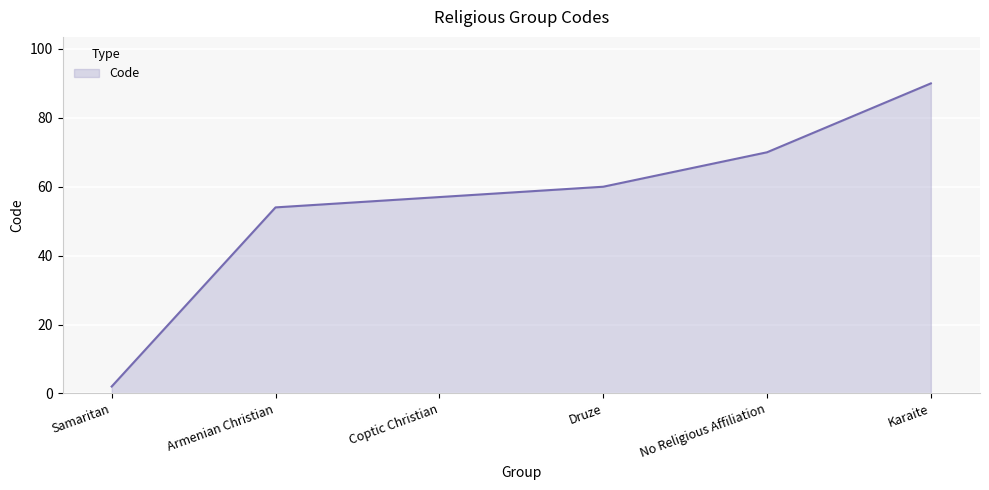

Approximately how many times larger is the value at No Religious Affiliation compared to Druze?

1.2